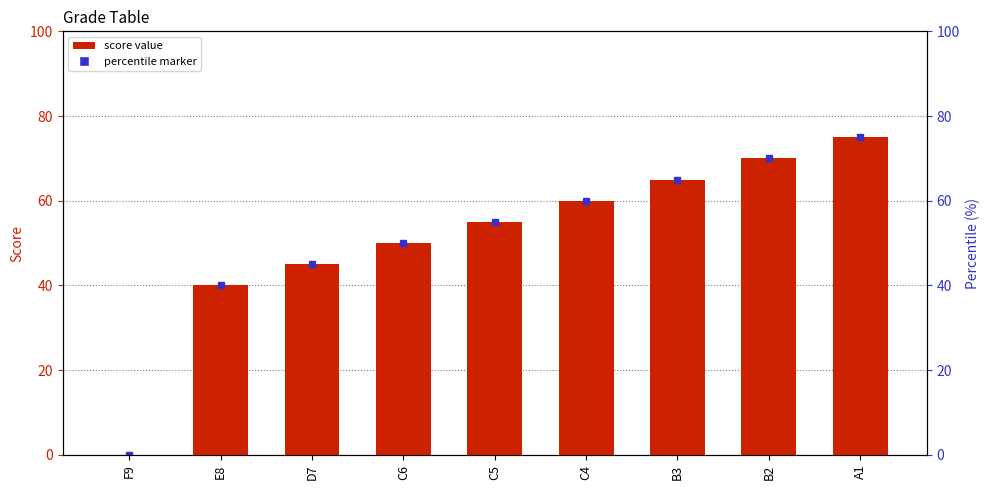

What is the difference between the maximum and second lowest values?

35